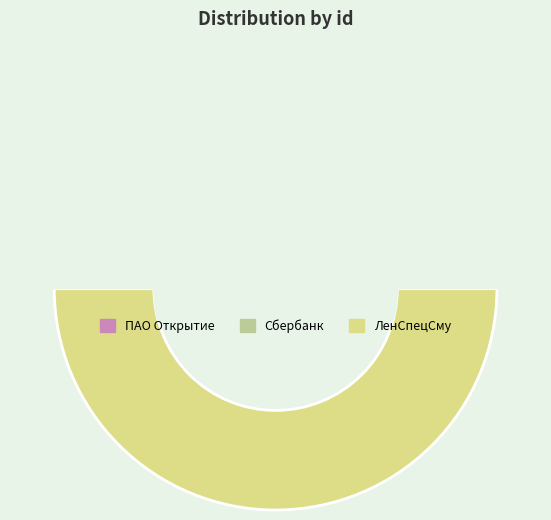

Rank the categories by value from highest to lowest.

ЛенСпецСму, Сбербанк, ПАО Открытие